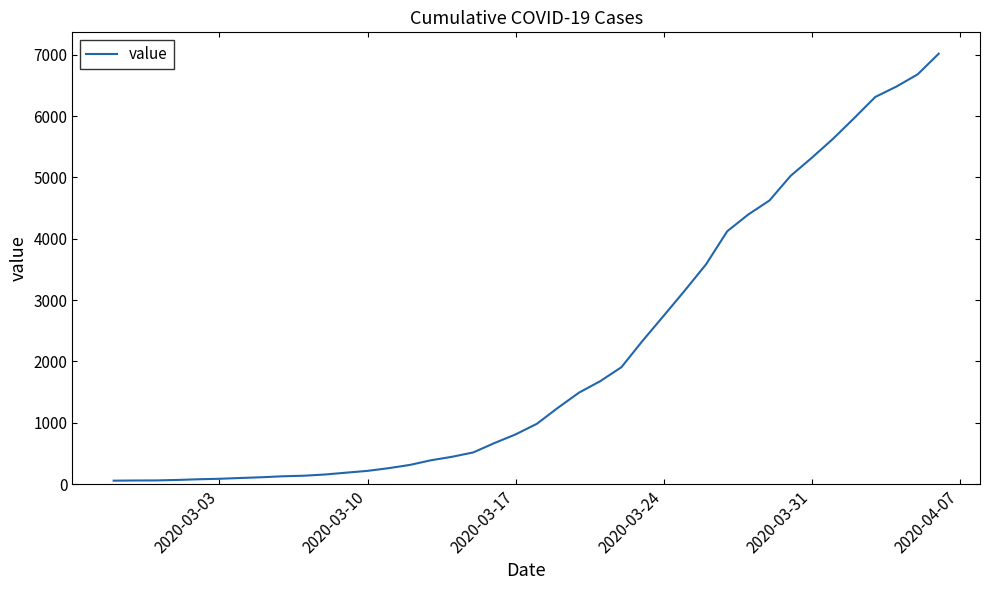

What is the sum of all values?

85541